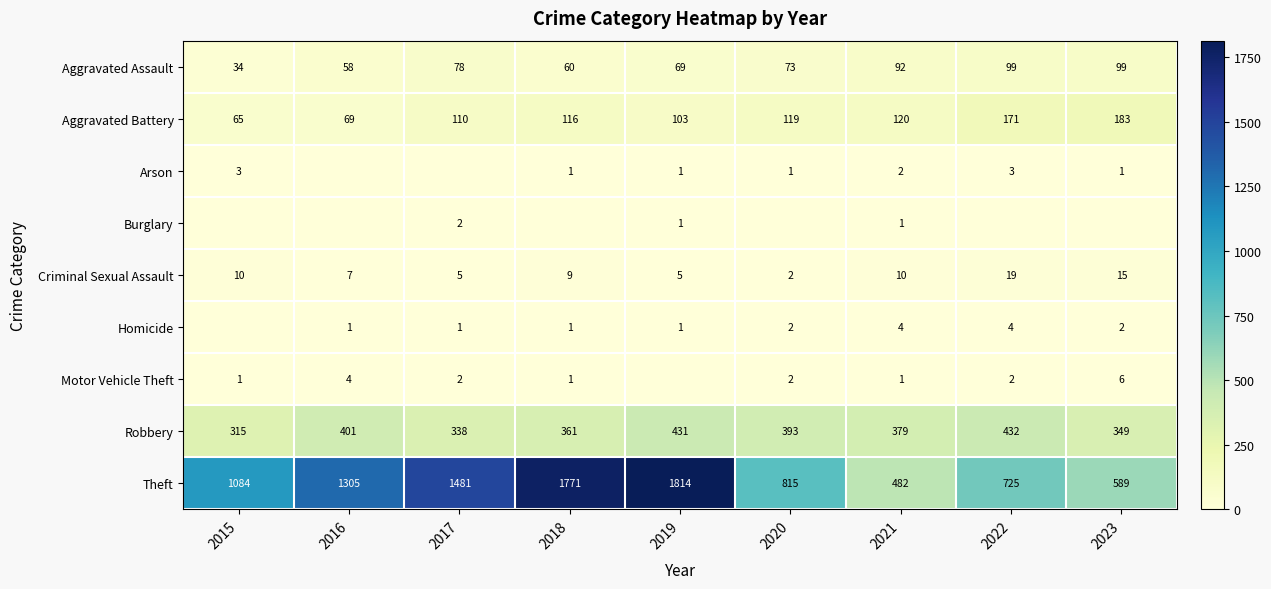

What is the approximate value of Aggravated Battery at 2022?

171